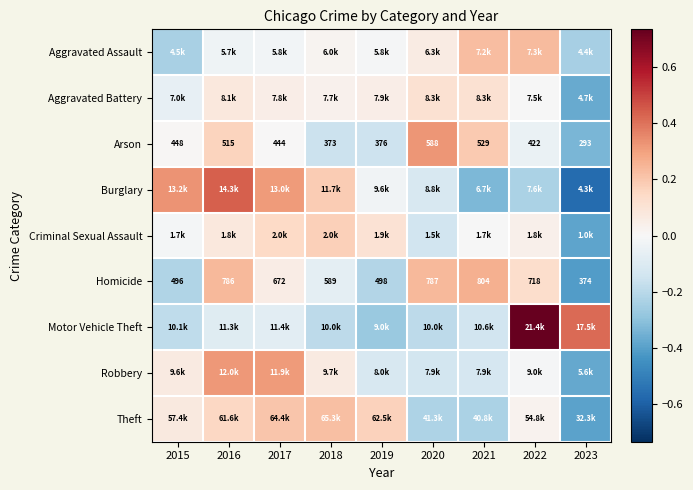

How many positive values does the Motor Vehicle Theft series have?

2